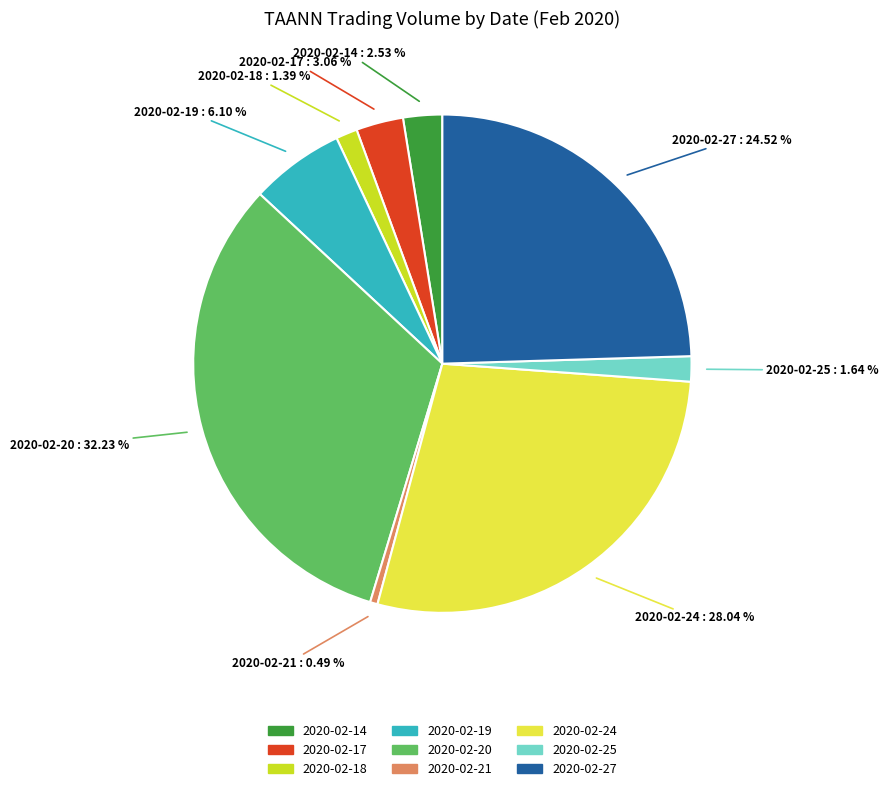

Combined, do 2020-02-27 and 2020-02-24 account for over 50%?

Yes